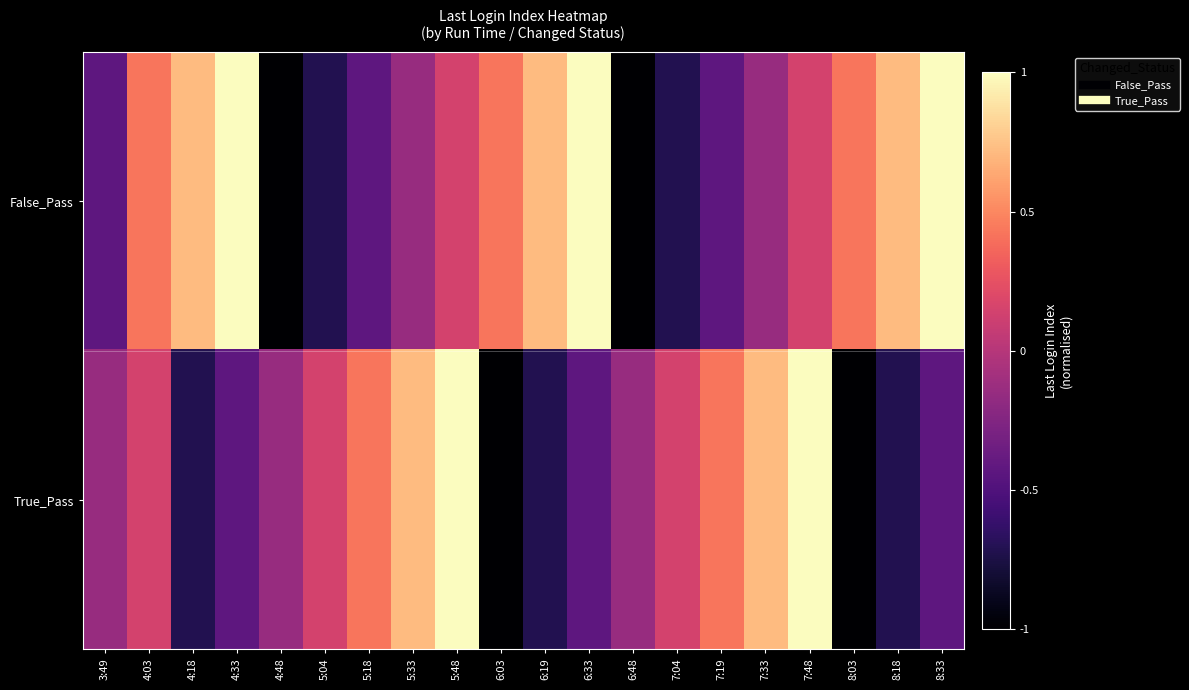

List the series in order of their peak value, lowest first.

False_Pass, True_Pass